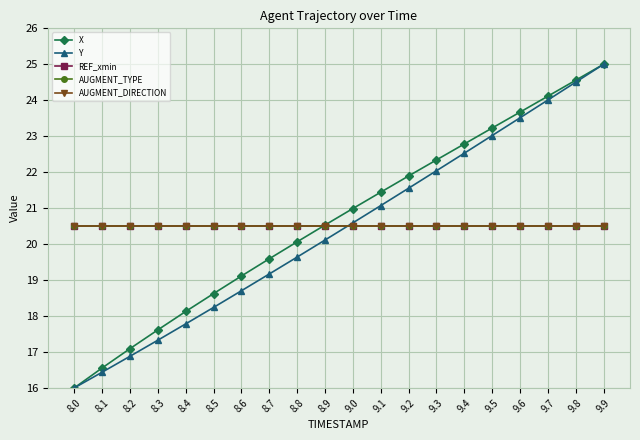

Count the number of categories in the chart.

20